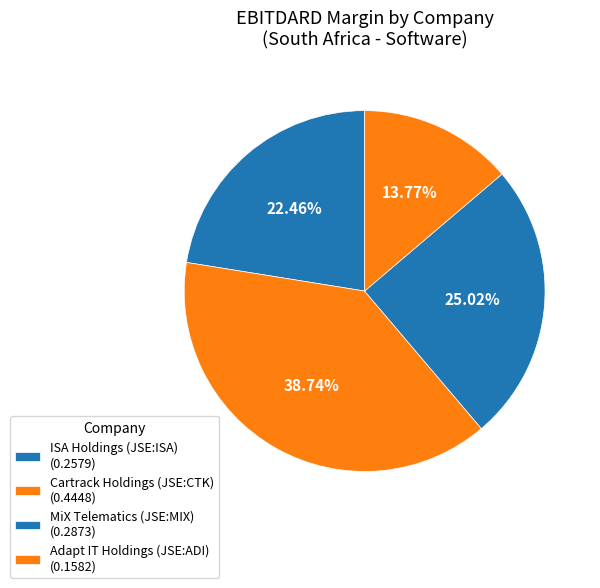

Count the number of slices in the pie.

4